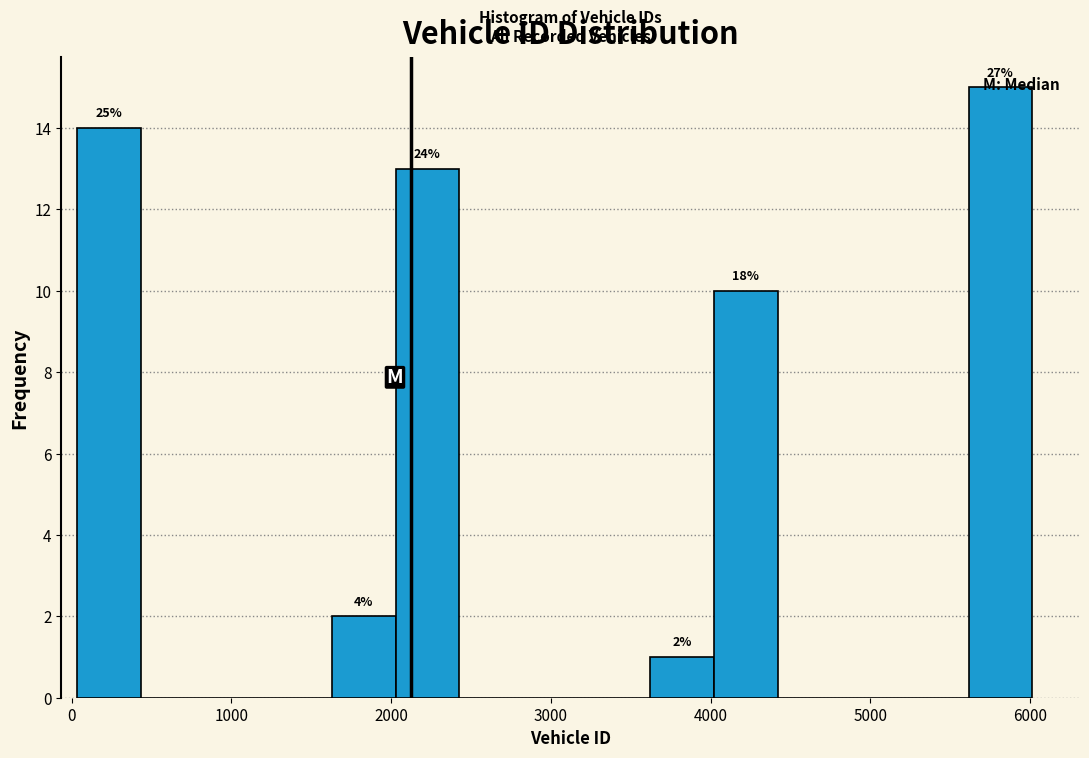

Read against the x-axis, roughly where is the centre of the tallest bar?

5800